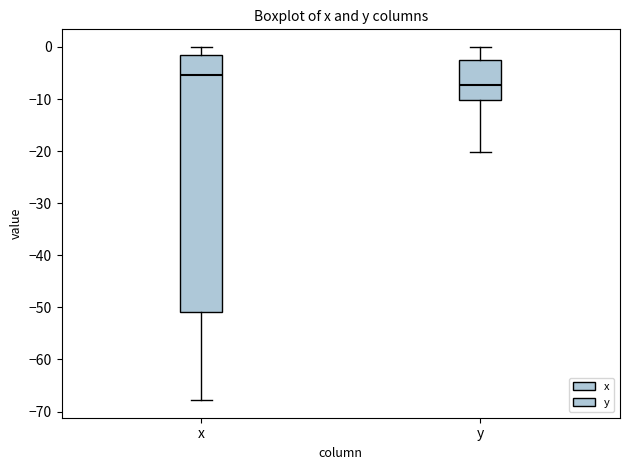

Reading left to right, read every box against the y-axis: the position of its median line, the range the box covers, and the ends of its whiskers. The values are not printed on the chart, so give them approximately, as read against the axis.

x: median -5, box -51 to -1, whiskers -68 to 0
y: median -7, box -10 to -2, whiskers -20 to 0